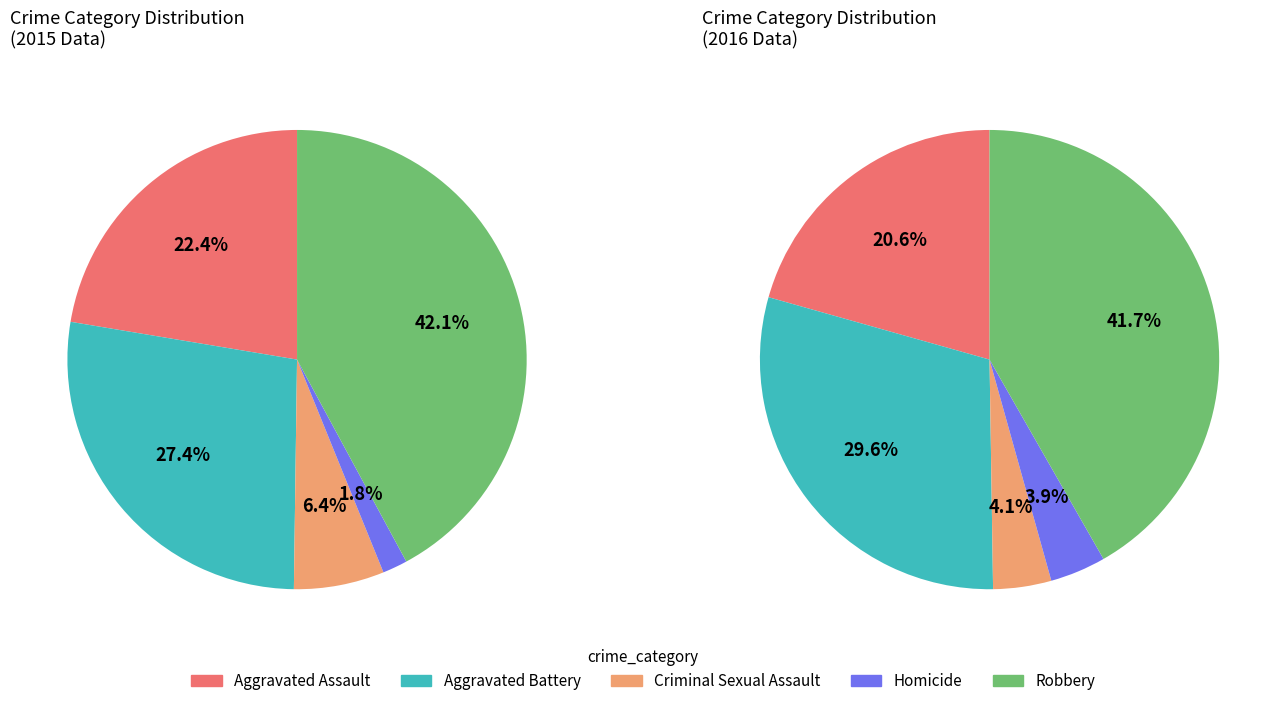

Rank the categories by value from lowest to highest.

Homicide, Criminal Sexual Assault, Aggravated Assault, Aggravated Battery, Robbery